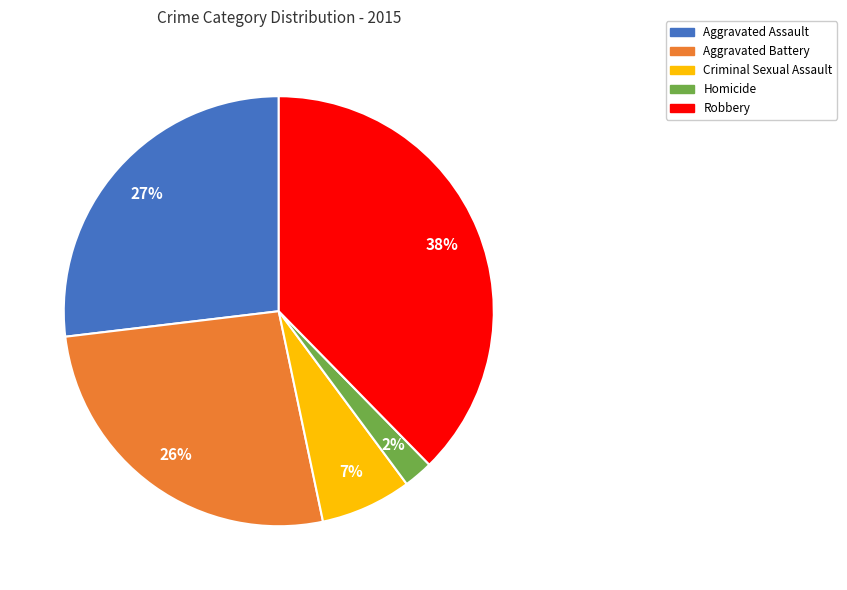

Which has a higher value, Robbery or Aggravated Assault?

Robbery